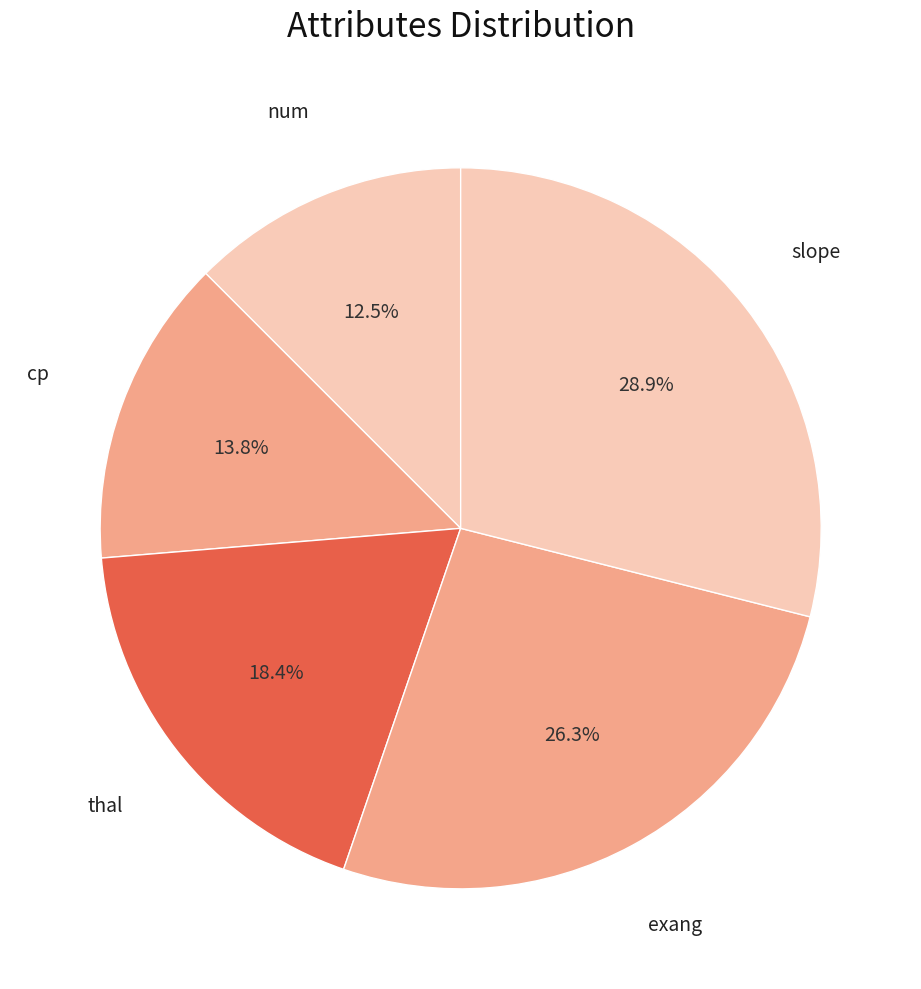

Which category has the smallest portion of the pie?

num